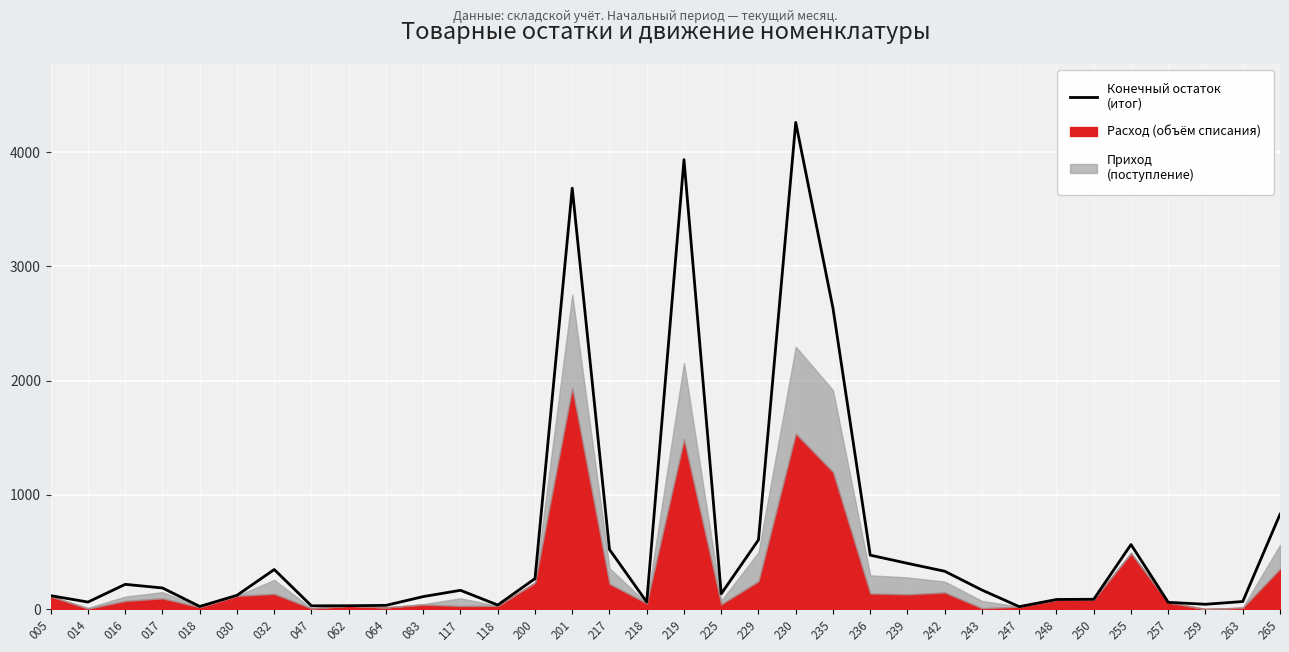

How many lines are shown in the chart?

1